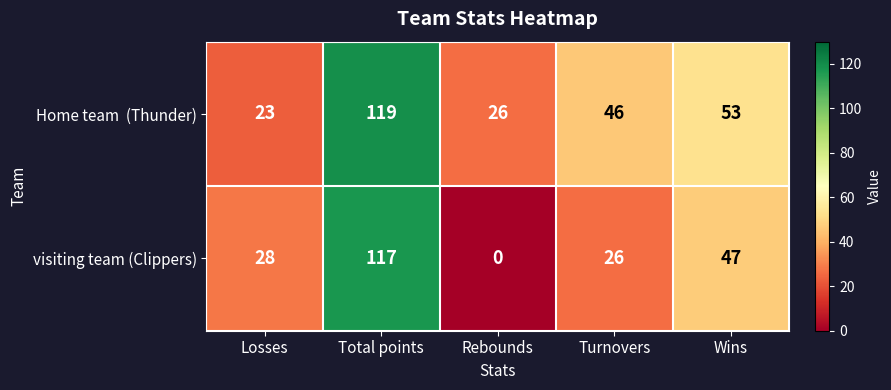

Which series changed the most between Turnovers and Wins?

visiting team (Clippers)